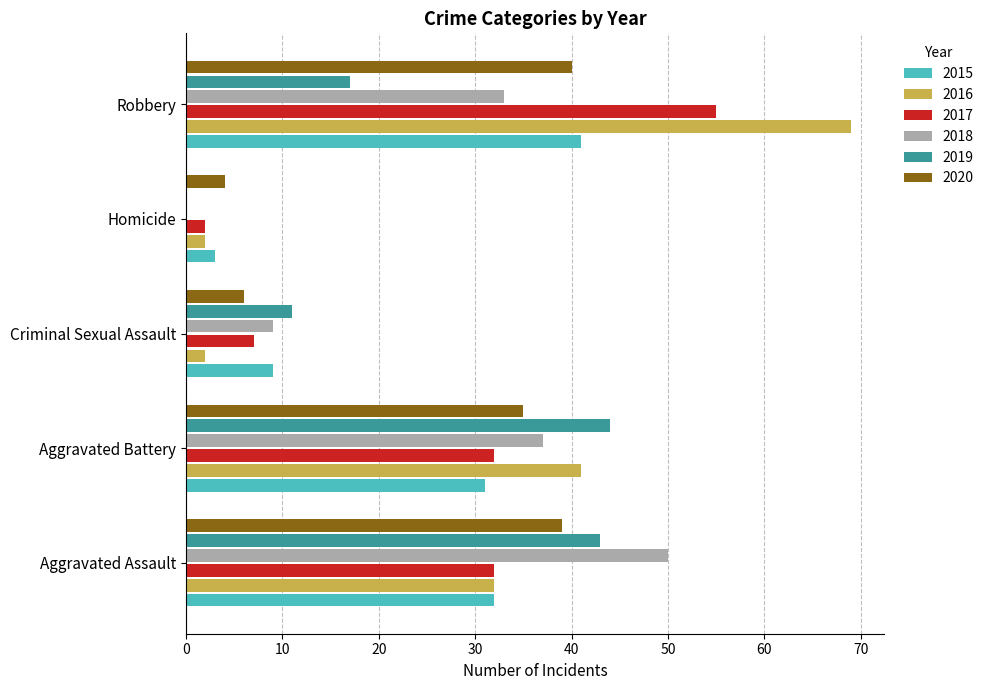

What is the highest value of the 2015 series?

41